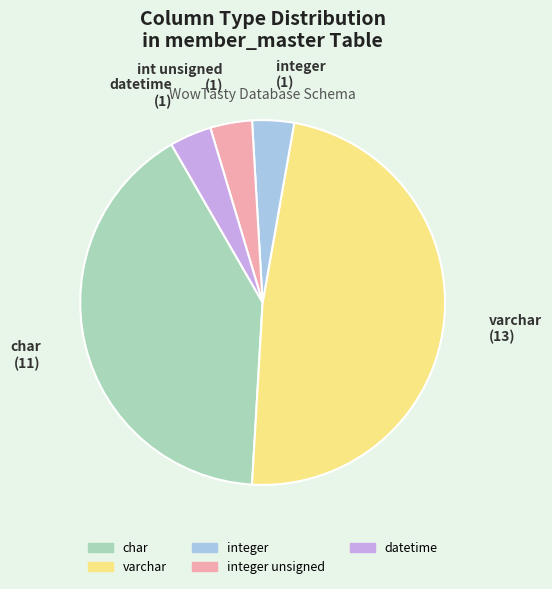

Is there a majority slice in this chart?

No